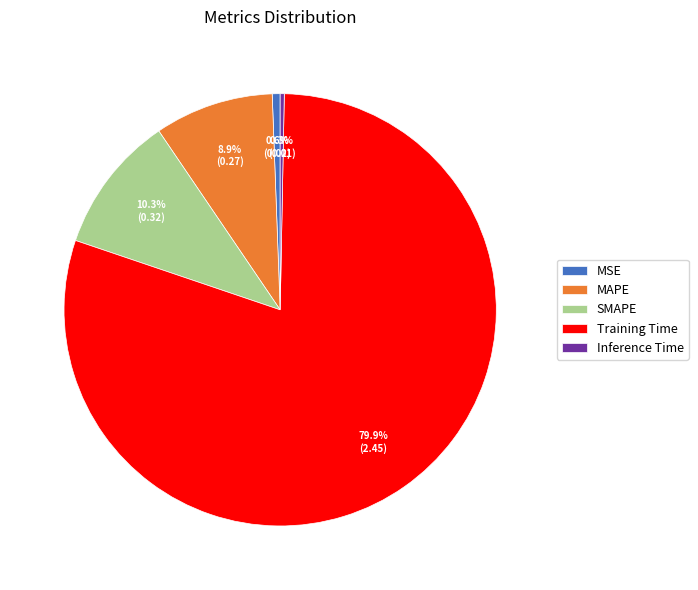

Do Inference Time and MAPE together represent more than half of the pie?

No